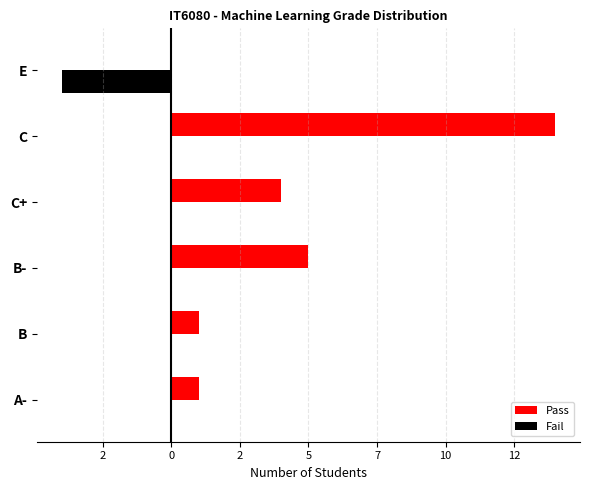

What are all the series names shown in the legend?

Pass, Fail